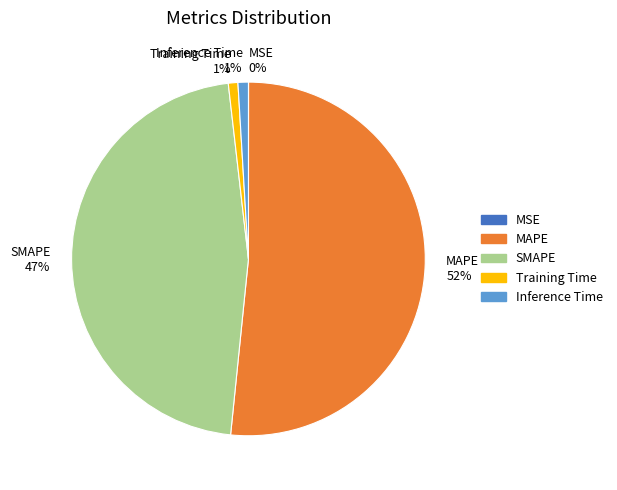

Is the sum of MAPE and Training Time greater than half?

Yes